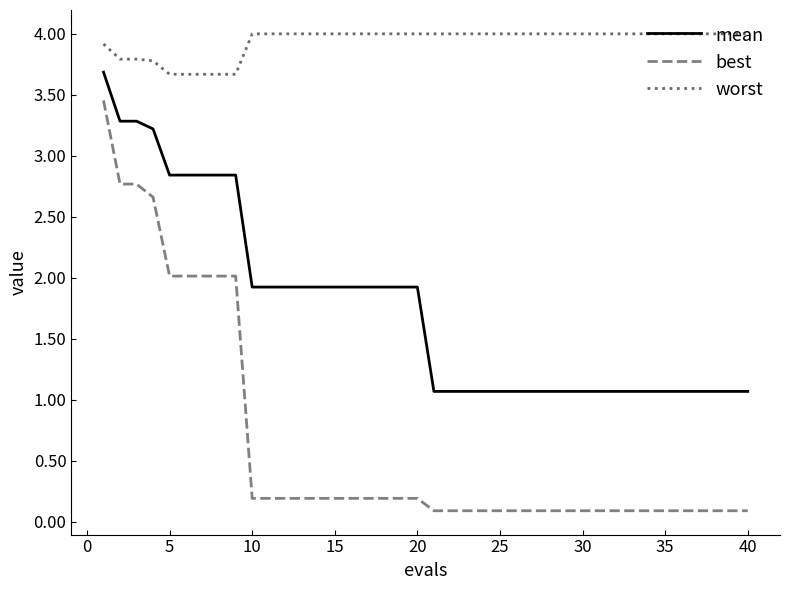

What is the minimum value shown in the chart?

0.1